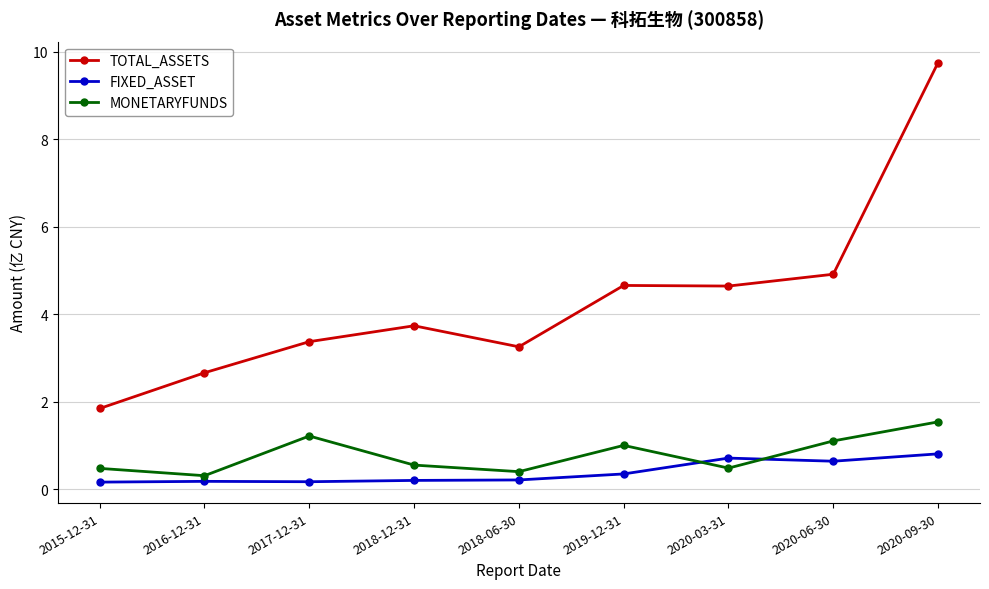

What is the value of the TOTAL_ASSETS point at the 3rd from the left?

3.4